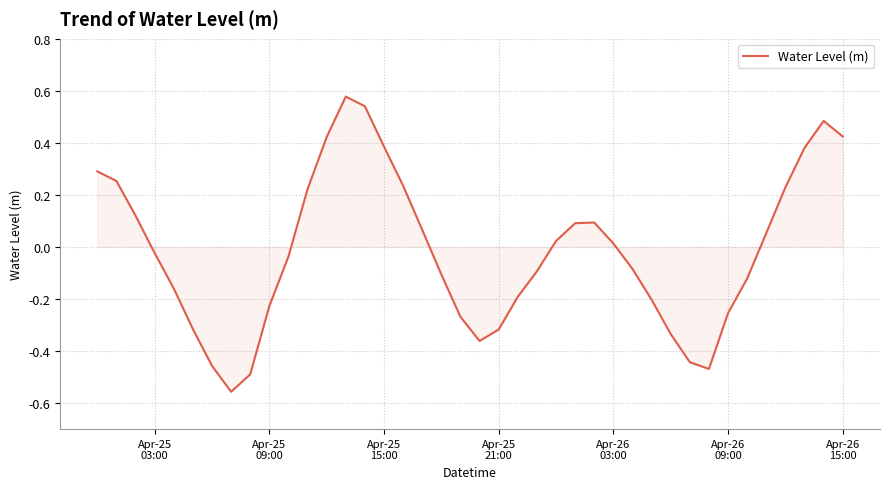

What is the difference between the maximum and minimum values?

1.1